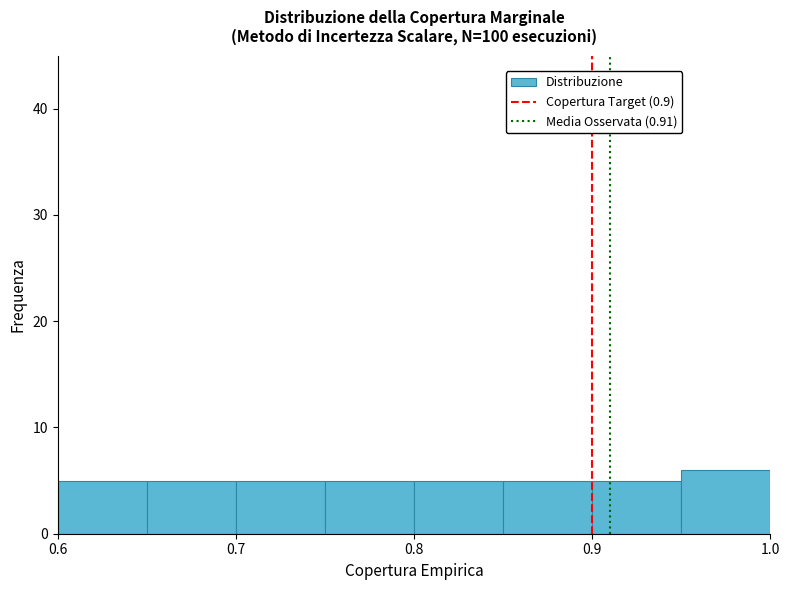

Reading left to right, list every bar in this chart as the range it spans on the x-axis followed by its height. The values are not printed on the chart, so give them approximately, as read against the axis.

0.60 to 0.65: 5
0.65 to 0.70: 5
0.70 to 0.75: 5
0.75 to 0.80: 5
0.80 to 0.85: 5
0.85 to 0.90: 5
0.90 to 0.95: 5
0.95 to 1.00: 6